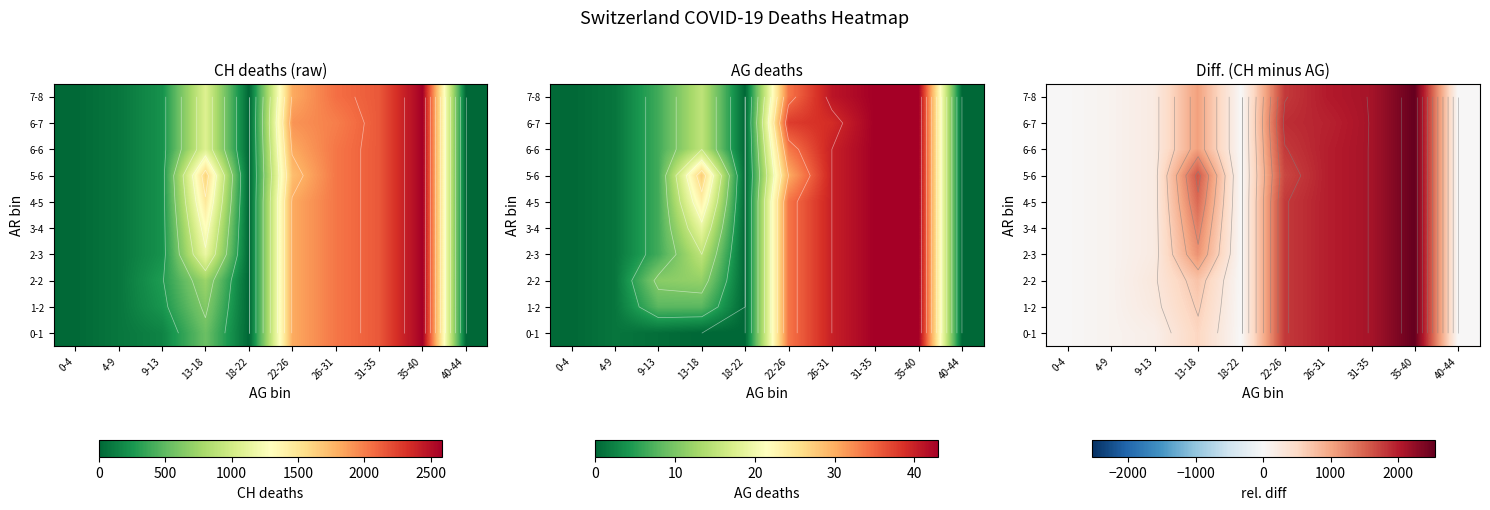

List the labels in order of 2-2 value, largest first.

35-40, 31-35, 26-31, 22-26, 13-18, 9-13, 4-9, 0-4, 18-22, 40-44